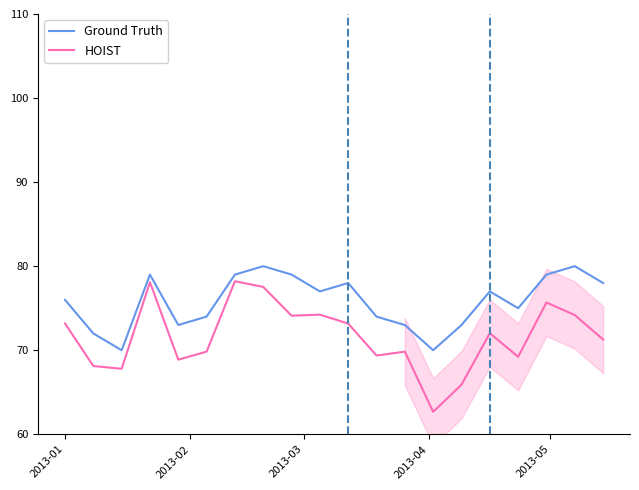

What is the minimum value for Ground Truth?

70.0